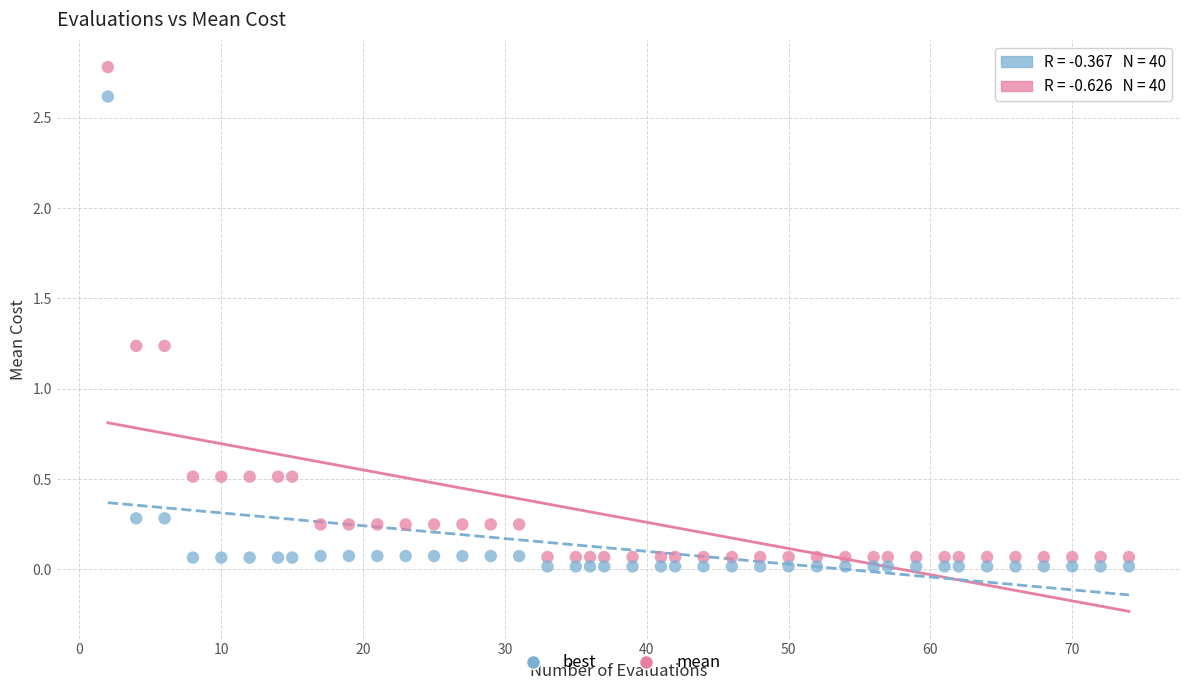

Across all data points, what is the range of X values (max minus min)?

72.0